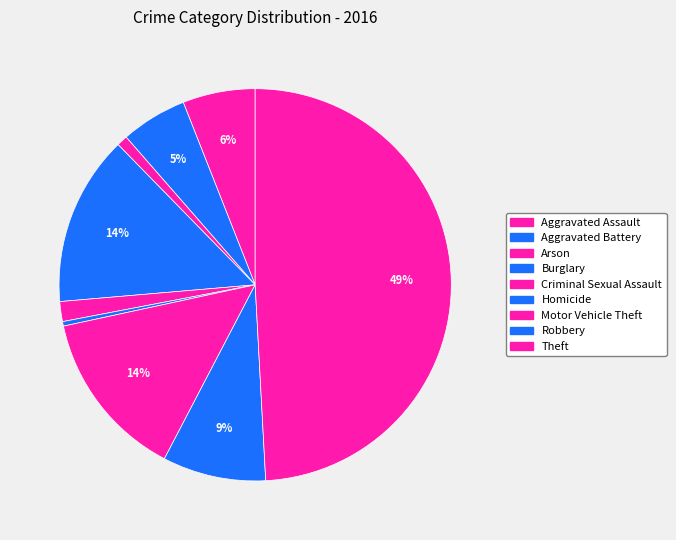

Is it true that Arson is 1% of the pie?

True